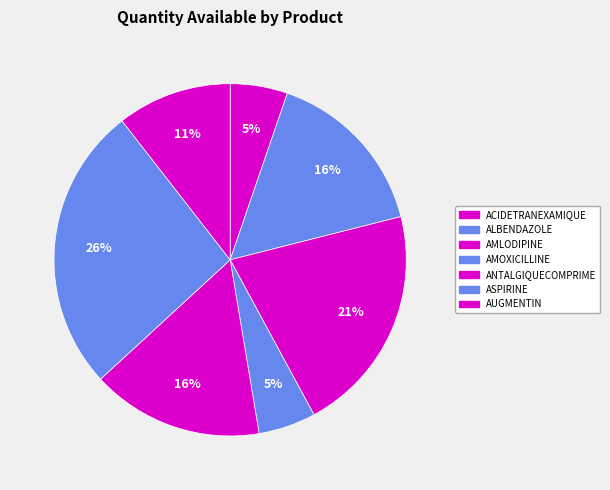

How many slices are in this pie chart?

7